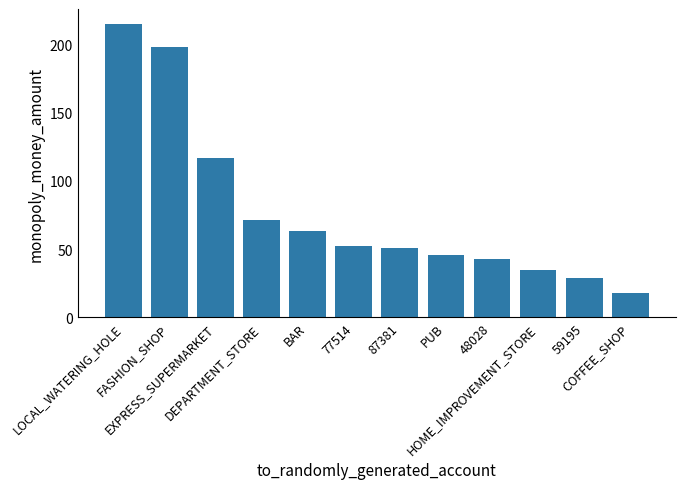

What is the smallest value displayed?

18.1